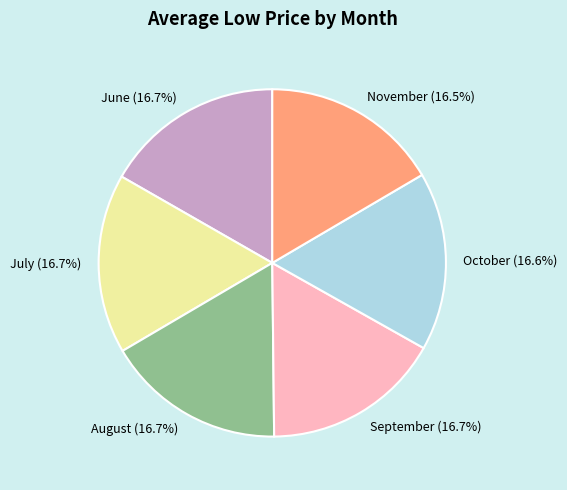

Does August (16.7%) account for over 50% of the chart?

No